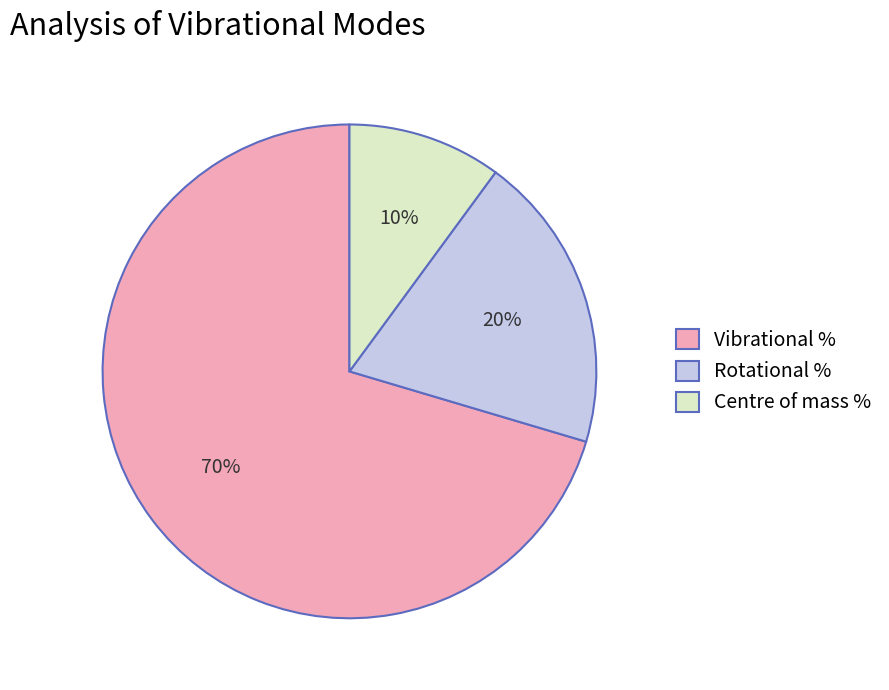

To the nearest percent, what percentage of the pie is Vibrational %?

70%